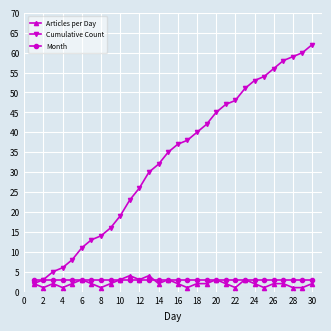

How many lines are shown in the chart?

3